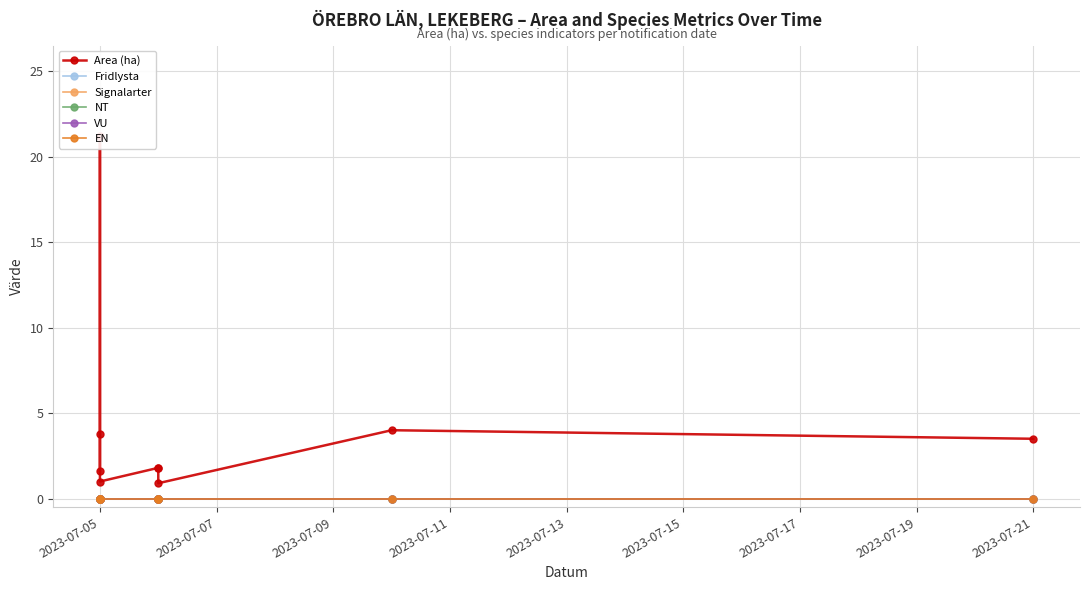

True or false: NT and Signalarter cross at least once.

False